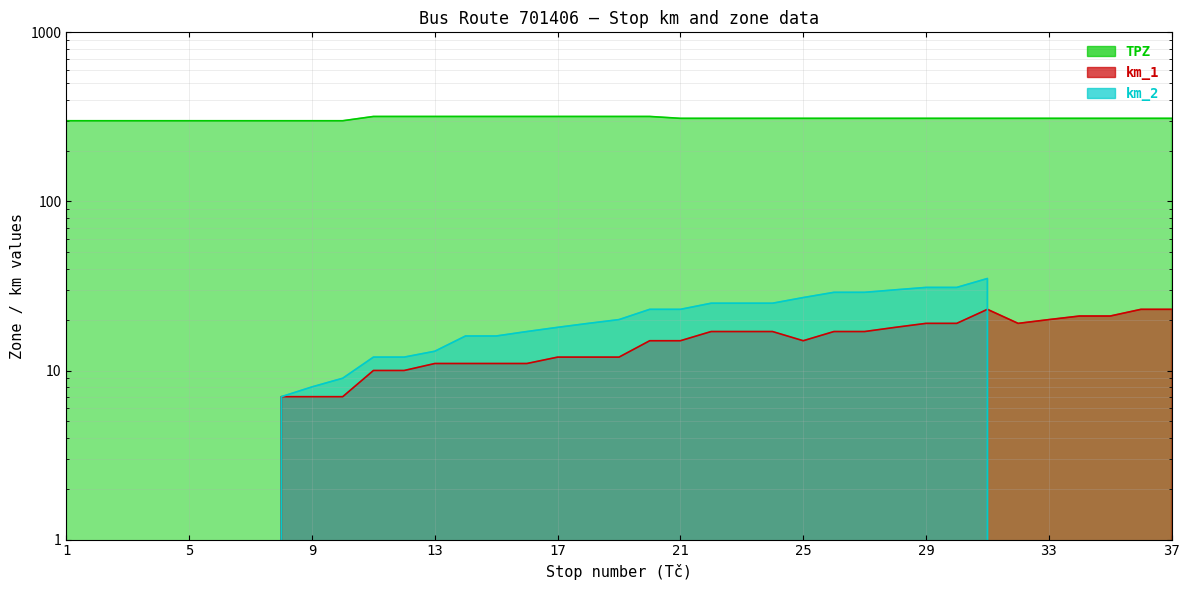

What is the approximate value of km_1 at 28, to the nearest 10?

20